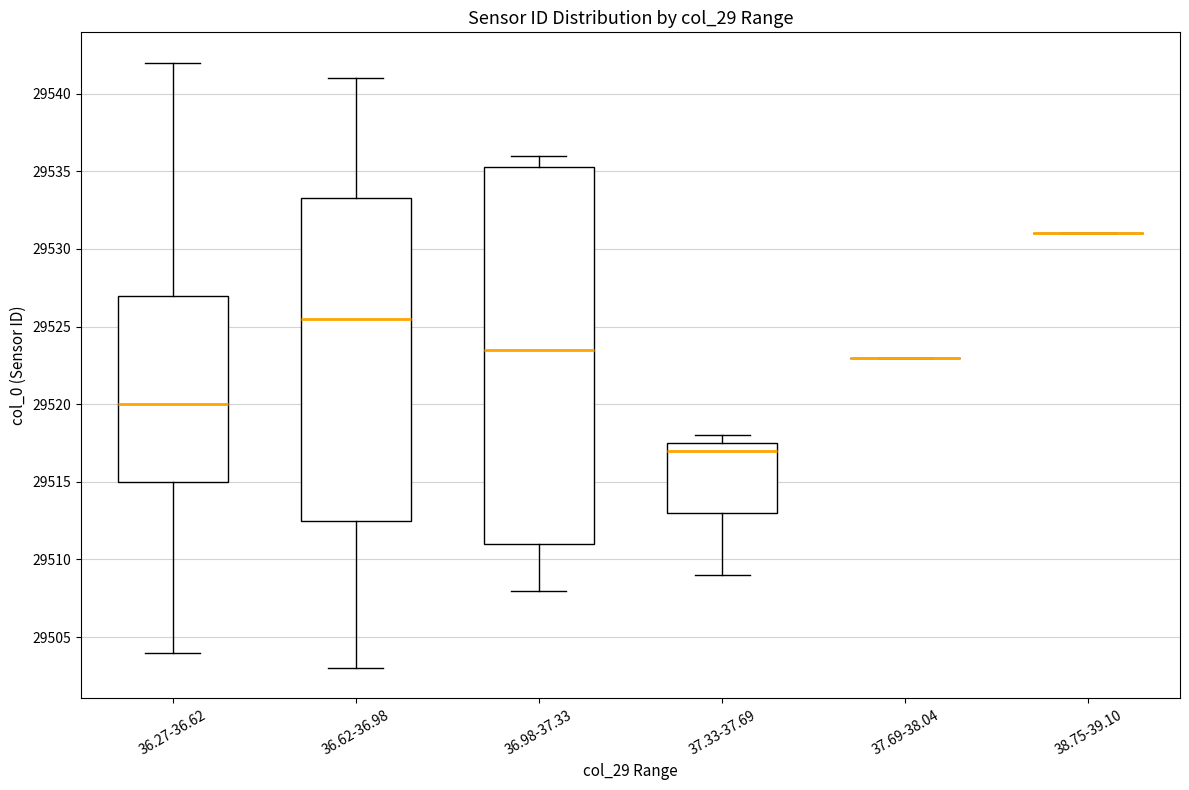

Reading left to right, transcribe this box plot: for each box, give where its median line is, the range the box spans, and where its two whiskers end, as read against the y-axis. The values are not printed on the chart, so give them approximately, as read against the axis.

36.27-36.62: median 29520.0, box 29515.0 to 29527.0, whiskers 29504.0 to 29542.0
36.62-36.98: median 29525.5, box 29512.5 to 29533.5, whiskers 29503.0 to 29541.0
36.98-37.33: median 29523.5, box 29511.0 to 29535.5, whiskers 29508.0 to 29536.0
37.33-37.69: median 29517.0, box 29513.0 to 29517.5, whiskers 29509.0 to 29518.0
37.69-38.04: box collapsed to a line at 29523.0, whiskers 29523.0 to 29523.0
38.75-39.10: box collapsed to a line at 29531.0, whiskers 29531.0 to 29531.0